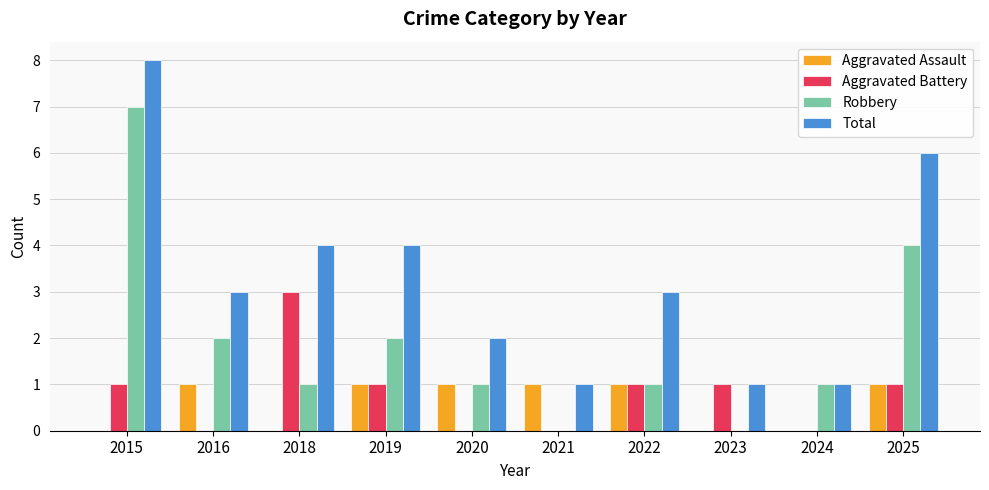

How many categories are shown in the chart?

10